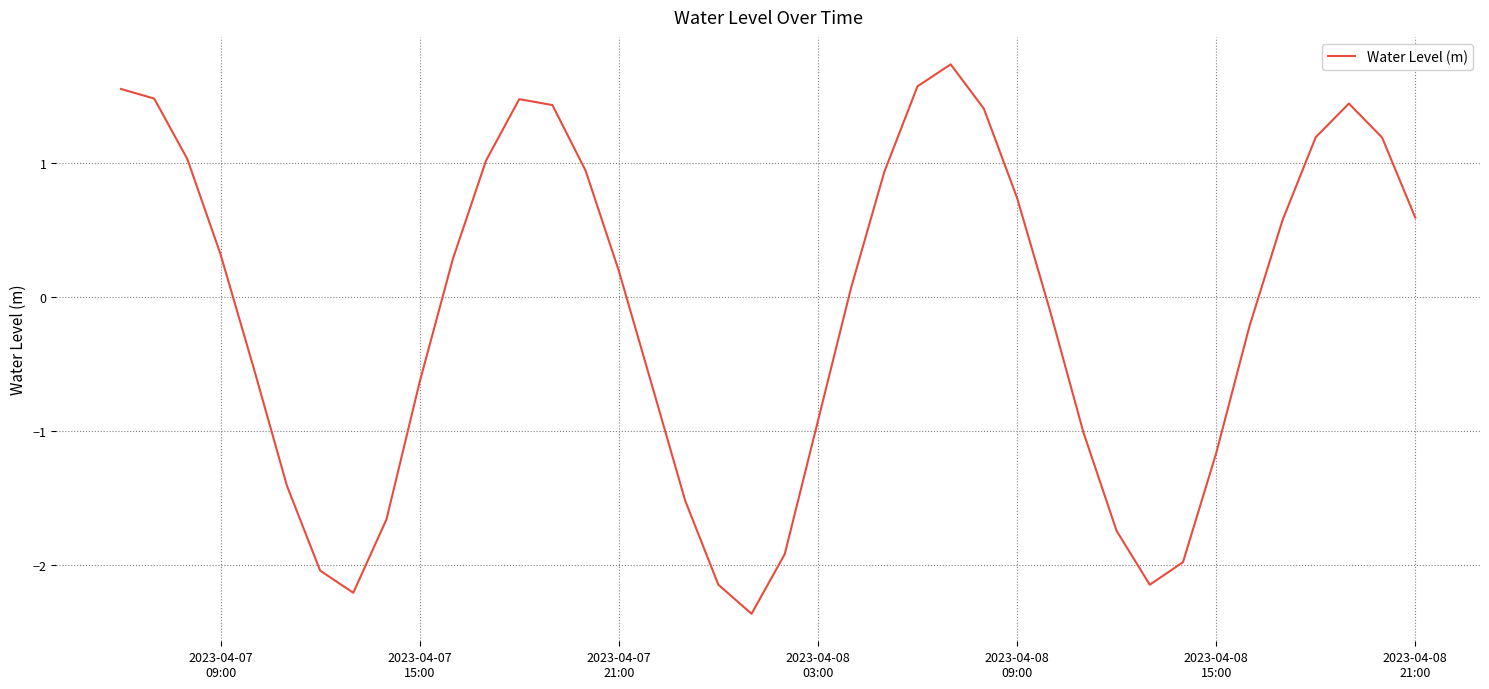

What is the minimum value shown in the chart?

-2.4